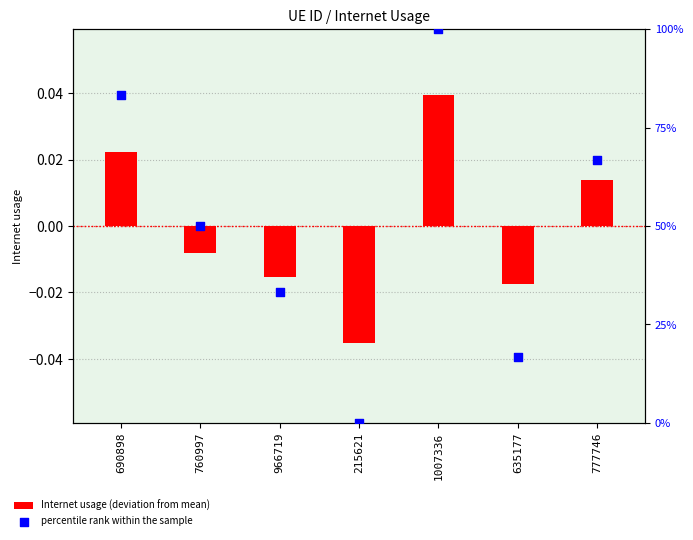

Which series has the largest total across all categories?

percentile rank within the sample